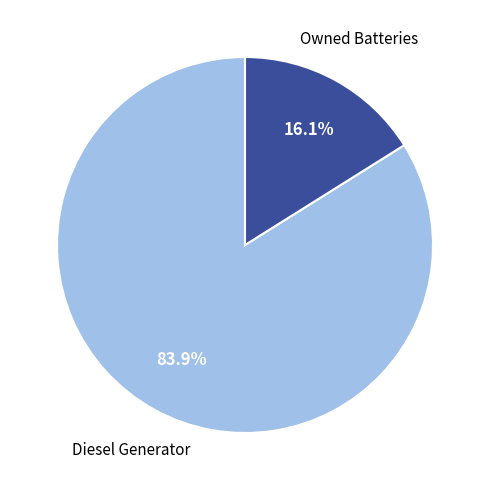

Does any single category account for the majority?

Yes